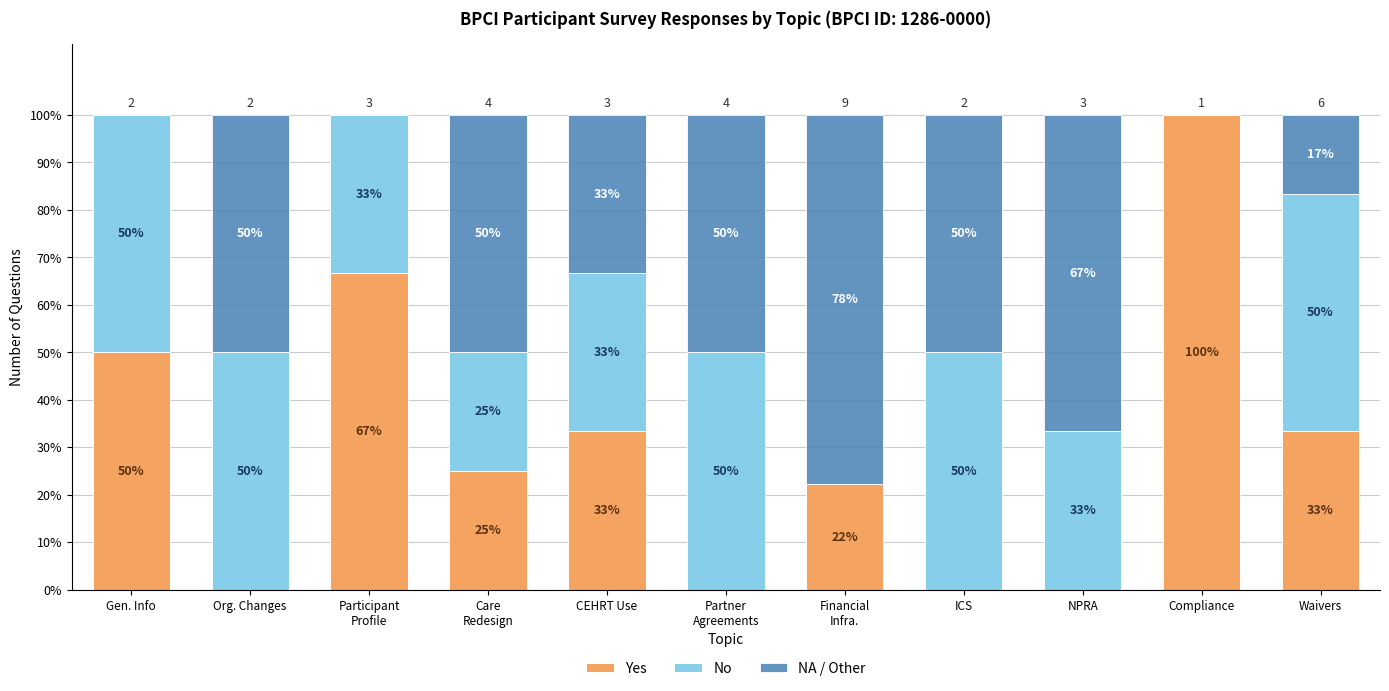

Read the No value at Participant
Profile.

33.3